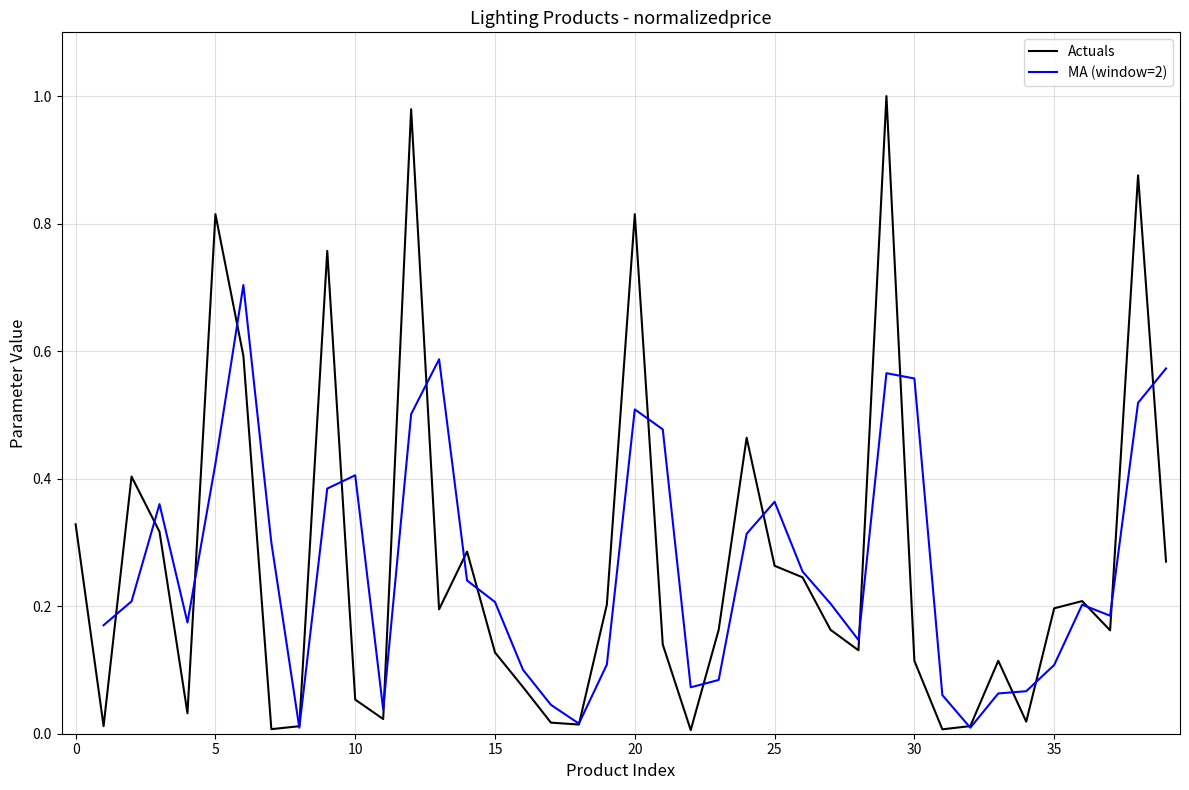

How many interior local valleys (lower than both neighbors) does the data have?

11